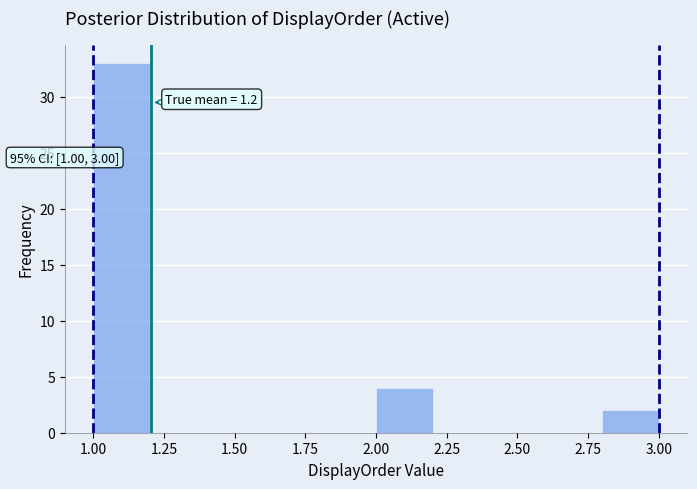

Which range on the x-axis has the tallest bar?

1.0 to 1.2